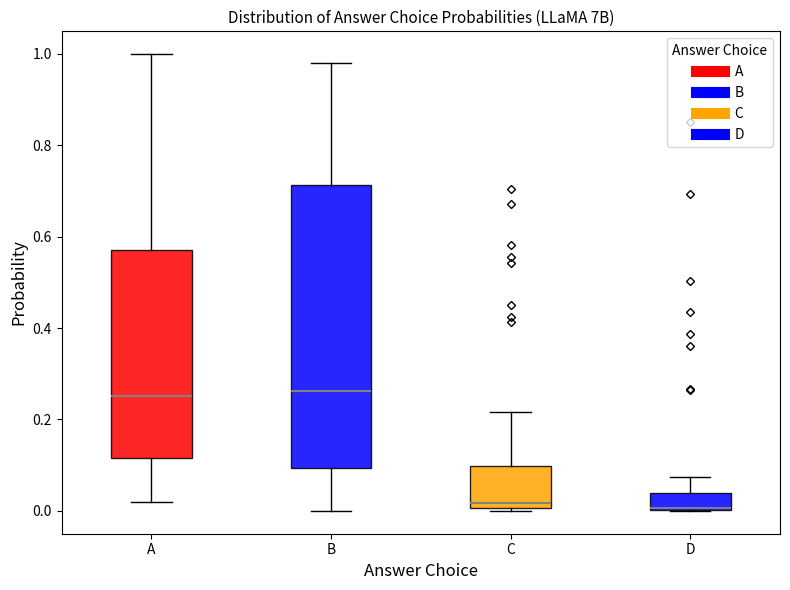

Reading left to right, read every box against the y-axis: the position of its median line, the range the box covers, and the ends of its whiskers. The values are not printed on the chart, so give them approximately, as read against the axis.

A: median 0.26, box 0.12 to 0.58, whiskers 0.02 to 1.00
B: median 0.26, box 0.10 to 0.72, whiskers 0.00 to 0.98
C: median 0.02, box 0.00 to 0.10, whiskers 0.00 (just below the box's lower edge) to 0.22
D: median 0.00 (just above the box's lower edge), box 0.00 to 0.04, whiskers 0.00 to 0.08